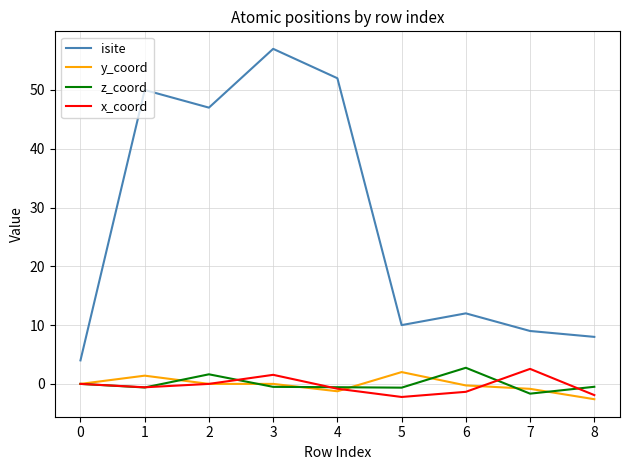

Where is the first local minimum for isite?

2